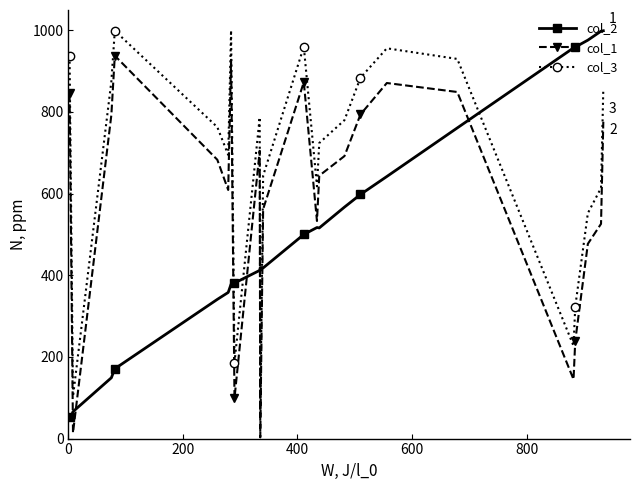

Rank the series by their average value, from highest to lowest.

col_3, col_1, col_2